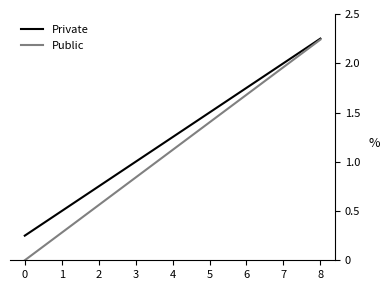

Rank the categories by Private value from lowest to highest.

0, 1, 2, 3, 4, 5, 6, 7, 8